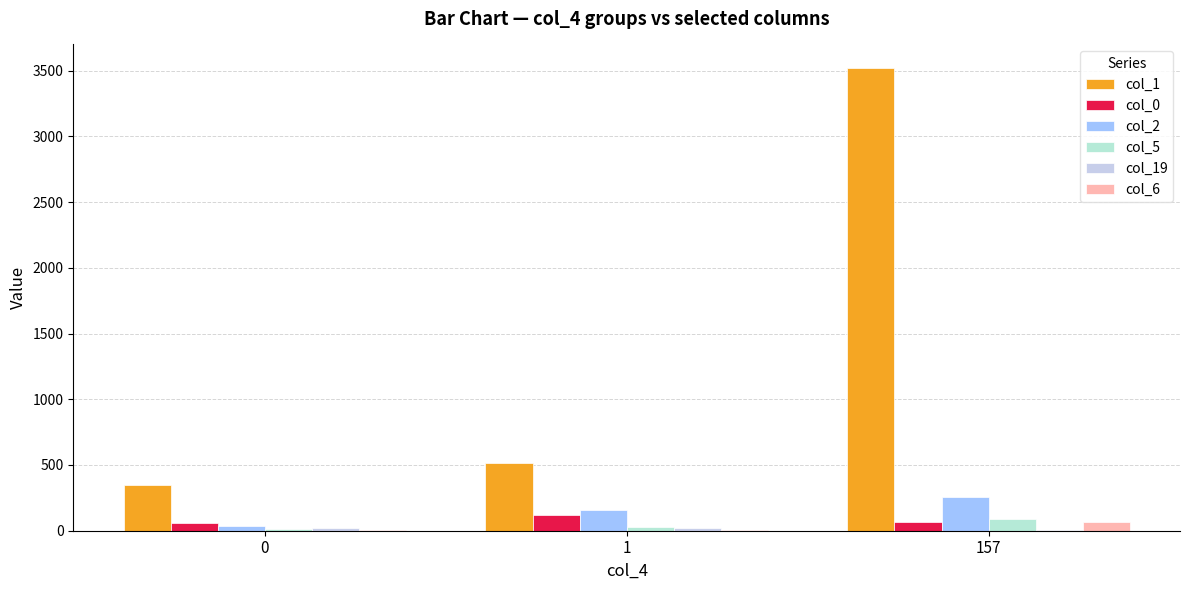

Reading right to left, extract all data points from this chart.

col_1: 157=3523	1=512	0=347
col_0: 157=64	1=120	0=62
col_2: 157=260	1=157	0=35
col_5: 157=91	1=26	0=12
col_19: 157=4	1=19	0=17
col_6: 157=68	1=6	0=6